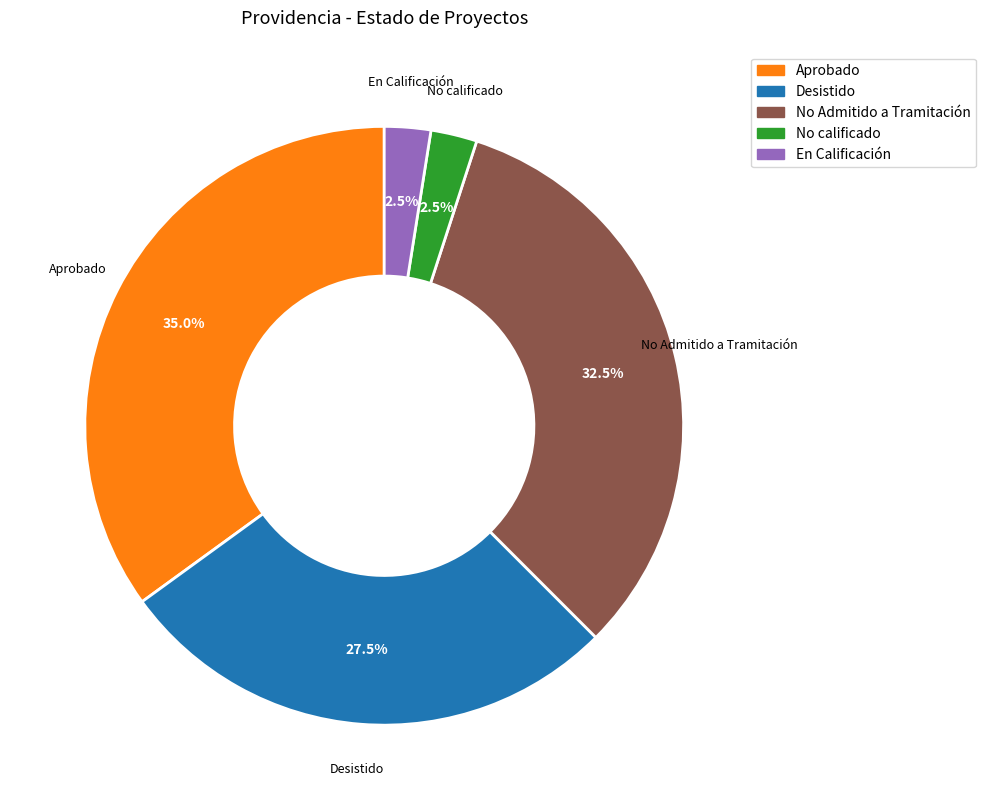

Is there any slice that represents more than half of the pie?

No